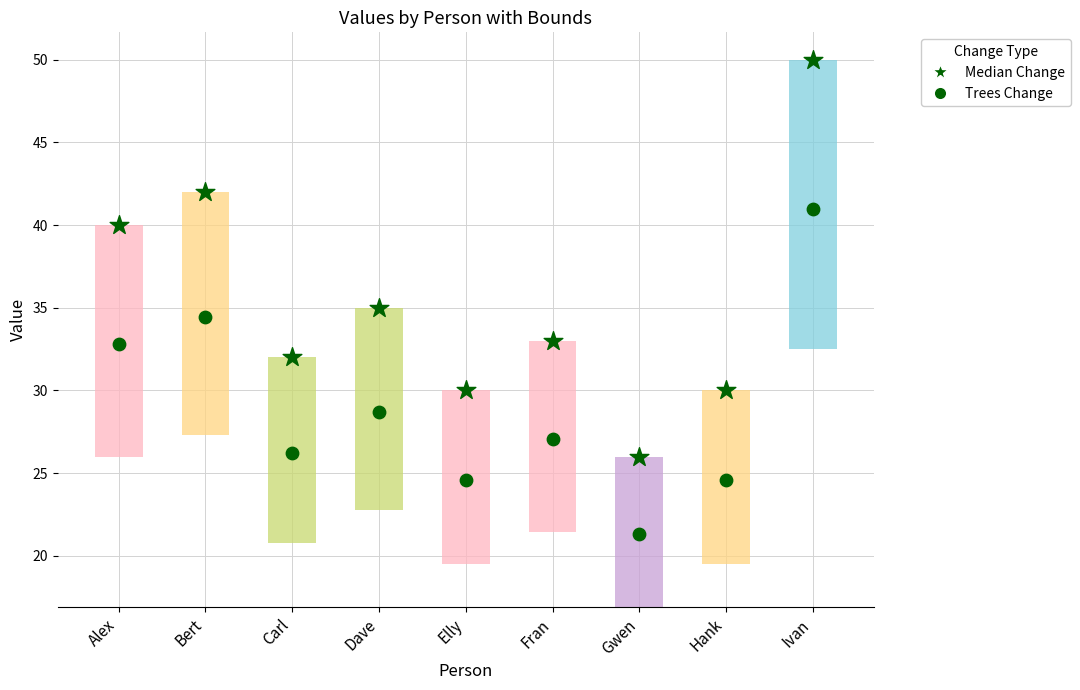

Which series has the largest total across all categories?

Median Change